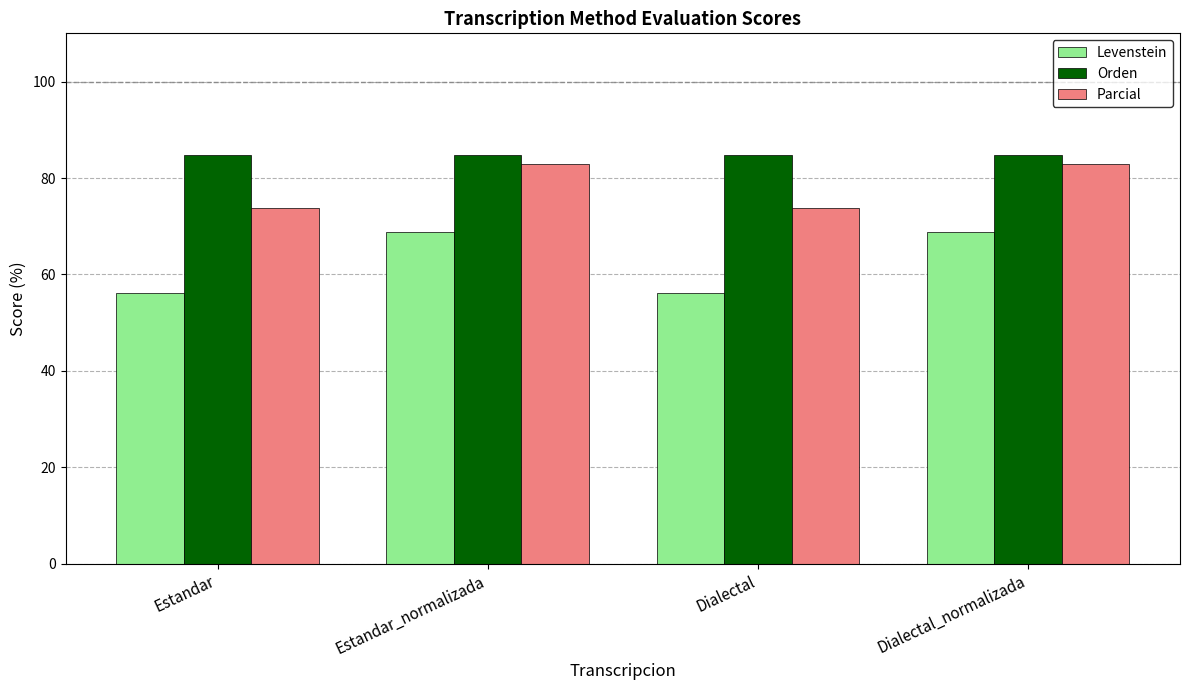

Are the bars grouped side by side (vs. stacked)?

Yes